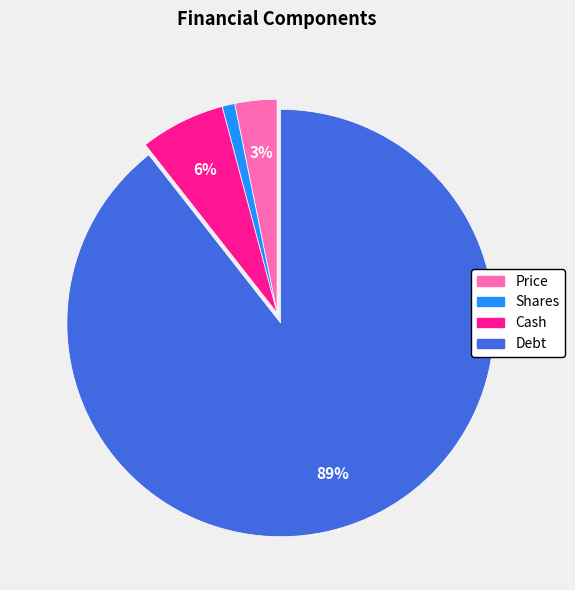

To the nearest percent, what is the average slice percentage?

25%